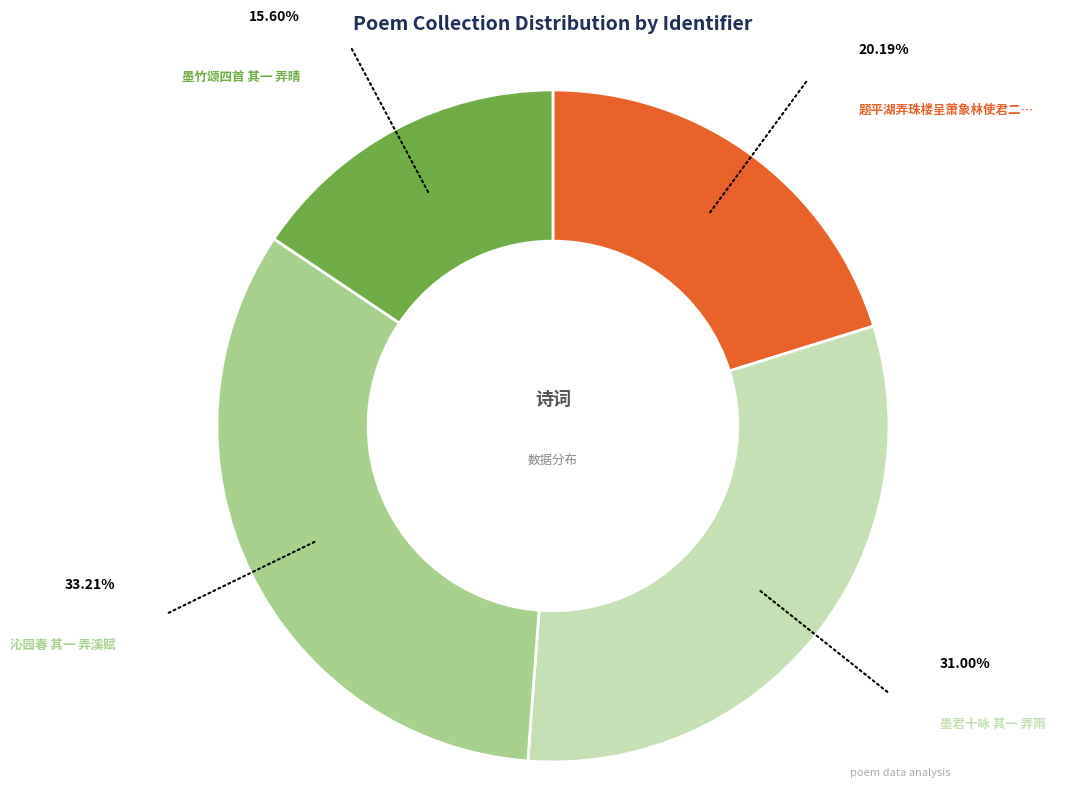

Does any single category account for the majority?

No